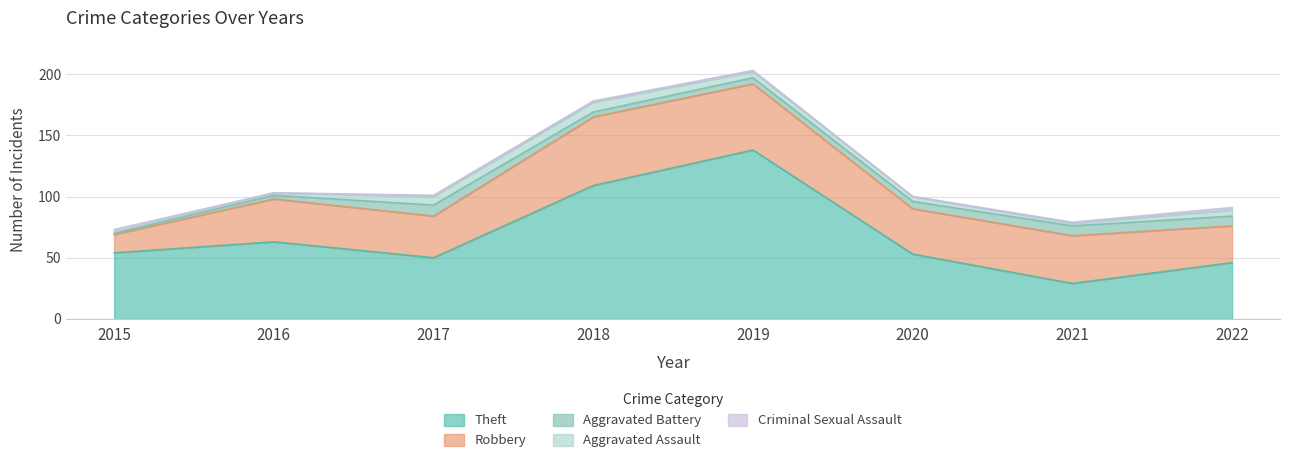

Reading left to right, list all the values displayed in this chart.

Theft: 2015=54	2016=63	2017=50	2018=109	2019=138	2020=53	2021=29	2022=46
Robbery: 2015=15	2016=35	2017=34	2018=56	2019=54	2020=37	2021=39	2022=30
Aggravated Battery: 2015=1	2016=3	2017=9	2018=4	2019=5	2020=6	2021=8	2022=8
Aggravated Assault: 2015=1	2016=2	2017=7	2018=8	2019=5	2020=4	2021=2	2022=5
Criminal Sexual Assault: 2015=2	2016=0	2017=1	2018=1	2019=1	2020=0	2021=1	2022=2